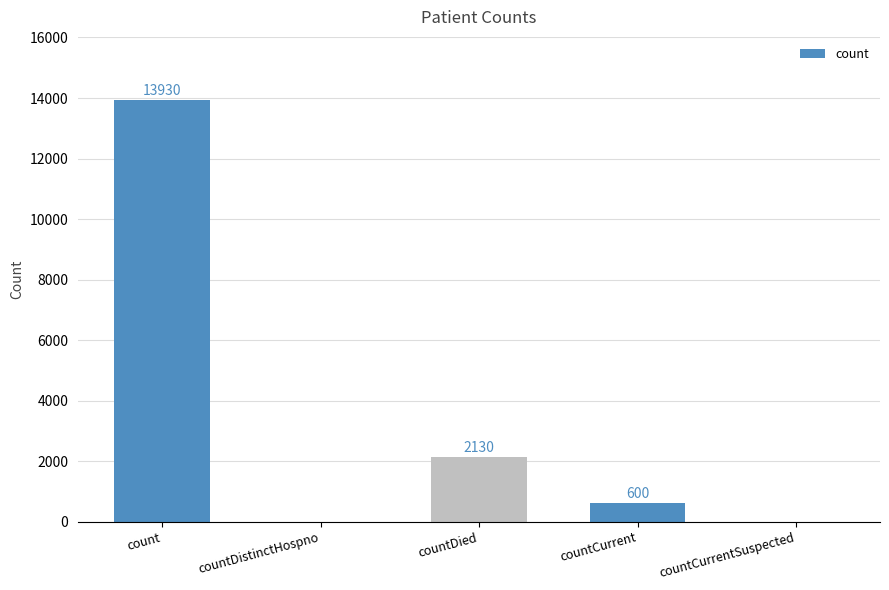

How many values are above zero?

3